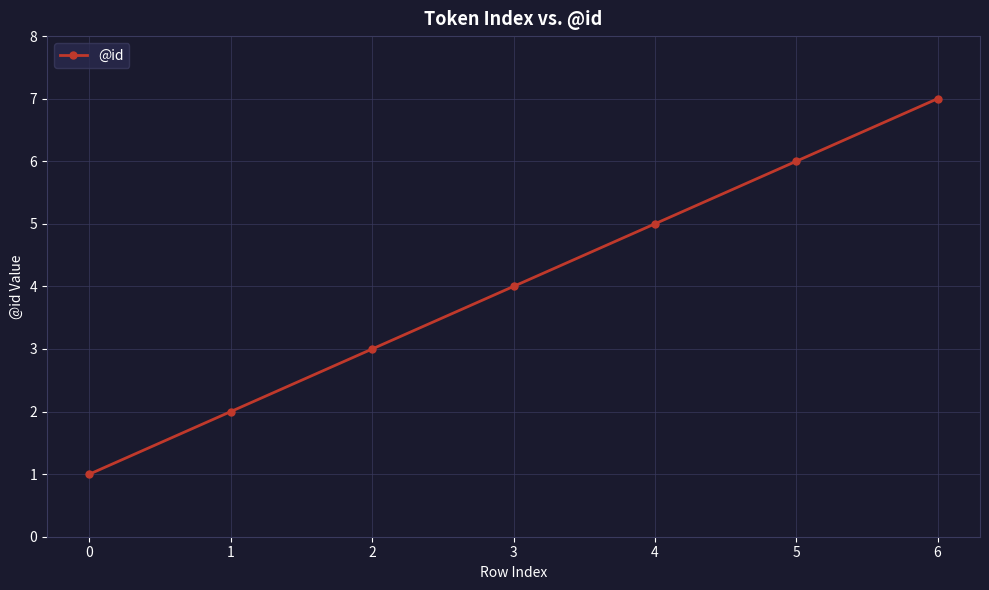

How many lines are shown in the chart?

1